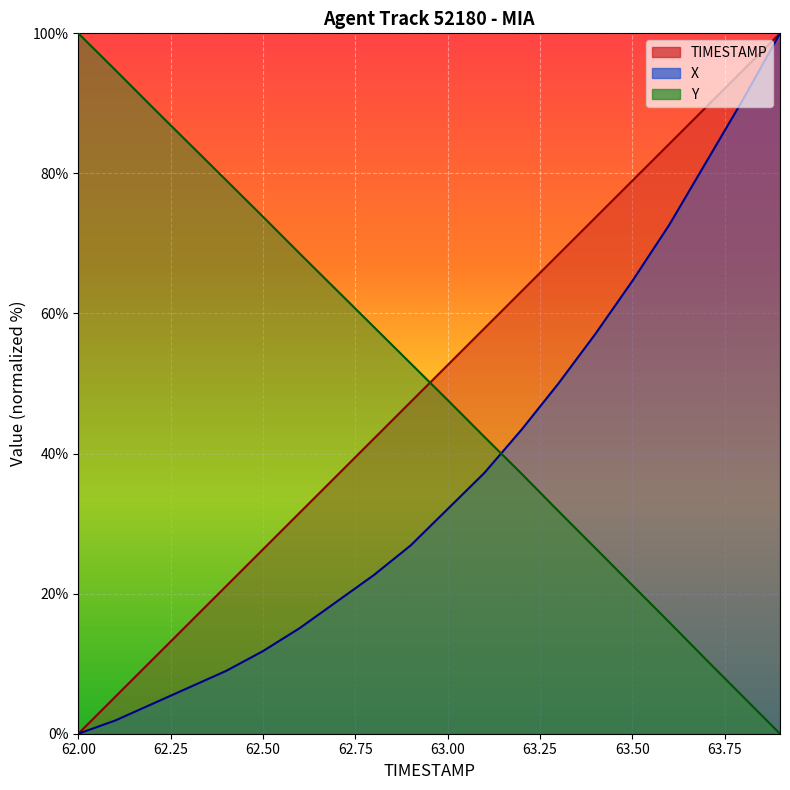

Reading right to left, transcribe all the data shown in this chart.

X: 63.9=100.0	63.8=90.6	63.7=81.6	63.6=72.6	63.5=64.6	63.4=57.1	63.3=50.0	63.2=43.4	63.1=37.3	63.0=32.1	62.9=26.9	62.8=22.6	62.7=18.9	62.6=15.1	62.5=11.8	62.4=9.0	62.3=6.6	62.2=4.2	62.1=1.9	62.0=0.0
Y: 63.9=0.0	63.8=5.3	63.7=10.6	63.6=15.9	63.5=21.2	63.4=26.5	63.3=31.8	63.2=37.1	63.1=42.4	63.0=47.6	62.9=52.9	62.8=58.1	62.7=63.3	62.6=68.5	62.5=73.8	62.4=79.0	62.3=84.3	62.2=89.5	62.1=94.8	62.0=100.0
TIMESTAMP: 63.9=100.0	63.8=94.7	63.7=89.5	63.6=84.2	63.5=78.9	63.4=73.7	63.3=68.4	63.2=63.2	63.1=57.9	63.0=52.6	62.9=47.4	62.8=42.1	62.7=36.8	62.6=31.6	62.5=26.3	62.4=21.1	62.3=15.8	62.2=10.5	62.1=5.3	62.0=0.0